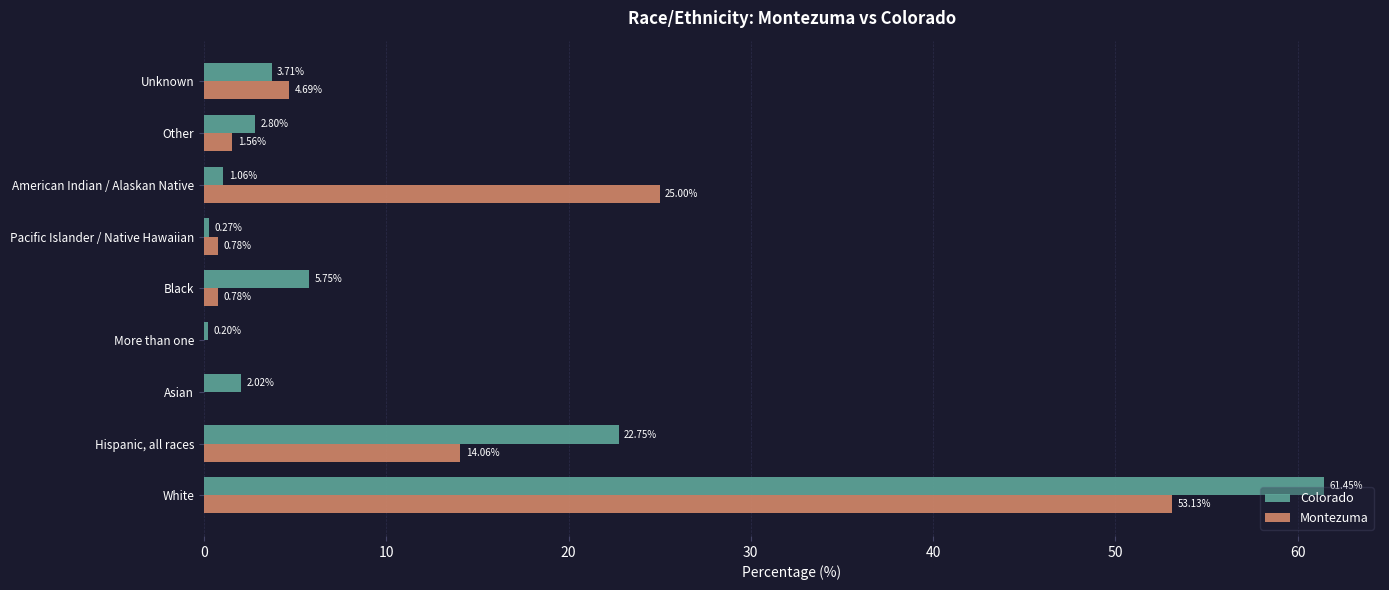

What are all the series names shown in the legend?

Colorado, Montezuma